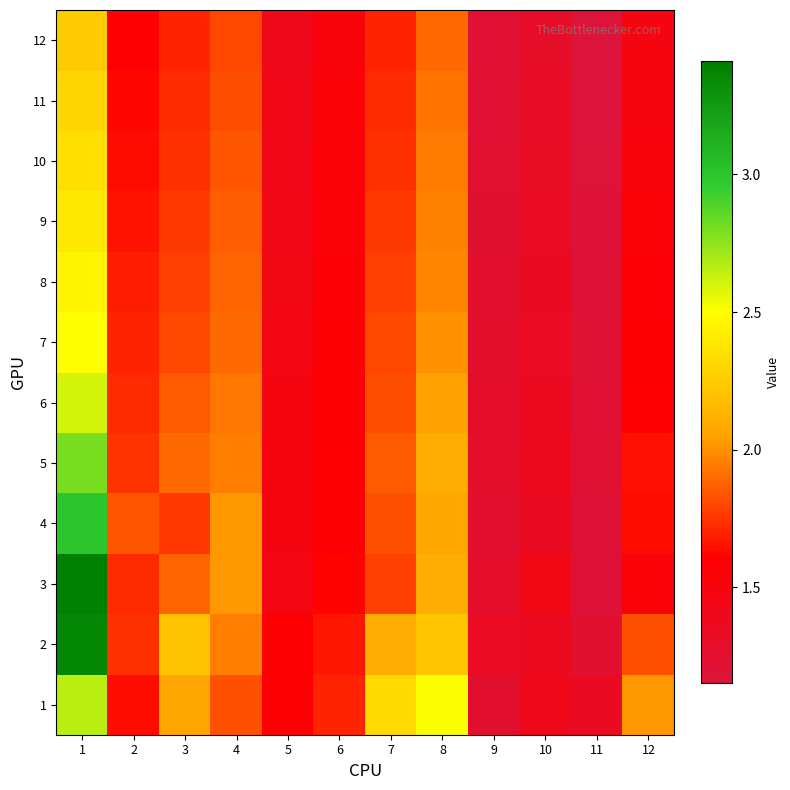

Reading left to right, extract all data points from this chart.

1: 1=2.7	2=1.6	3=2.1	4=1.8	5=1.6	6=1.7	7=2.3	8=2.5	9=1.3	10=1.4	11=1.3	12=2.0
2: 1=3.4	2=1.7	3=2.2	4=1.9	5=1.6	6=1.7	7=2.1	8=2.2	9=1.3	10=1.4	11=1.2	12=1.8
3: 1=3.4	2=1.7	3=1.9	4=2.0	5=1.5	6=1.6	7=1.8	8=2.1	9=1.3	10=1.4	11=1.2	12=1.5
4: 1=3.0	2=1.8	3=1.8	4=2.0	5=1.5	6=1.6	7=1.8	8=2.1	9=1.3	10=1.3	11=1.2	12=1.6
5: 1=2.8	2=1.8	3=1.9	4=1.9	5=1.5	6=1.6	7=1.9	8=2.1	9=1.3	10=1.4	11=1.2	12=1.6
6: 1=2.6	2=1.7	3=1.9	4=1.9	5=1.5	6=1.6	7=1.8	8=2.0	9=1.3	10=1.4	11=1.2	12=1.6
7: 1=2.5	2=1.7	3=1.8	4=1.9	5=1.5	6=1.6	7=1.8	8=2.0	9=1.3	10=1.4	11=1.2	12=1.6
8: 1=2.5	2=1.7	3=1.8	4=1.9	5=1.4	6=1.6	7=1.8	8=2.0	9=1.2	10=1.3	11=1.2	12=1.6
9: 1=2.4	2=1.7	3=1.8	4=1.9	5=1.4	6=1.6	7=1.8	8=2.0	9=1.2	10=1.3	11=1.2	12=1.5
10: 1=2.4	2=1.6	3=1.7	4=1.8	5=1.4	6=1.5	7=1.7	8=1.9	9=1.2	10=1.3	11=1.2	12=1.5
11: 1=2.3	2=1.6	3=1.7	4=1.8	5=1.4	6=1.5	7=1.7	8=1.9	9=1.2	10=1.3	11=1.2	12=1.5
12: 1=2.2	2=1.6	3=1.7	4=1.8	5=1.4	6=1.5	7=1.7	8=1.9	9=1.2	10=1.3	11=1.1	12=1.5